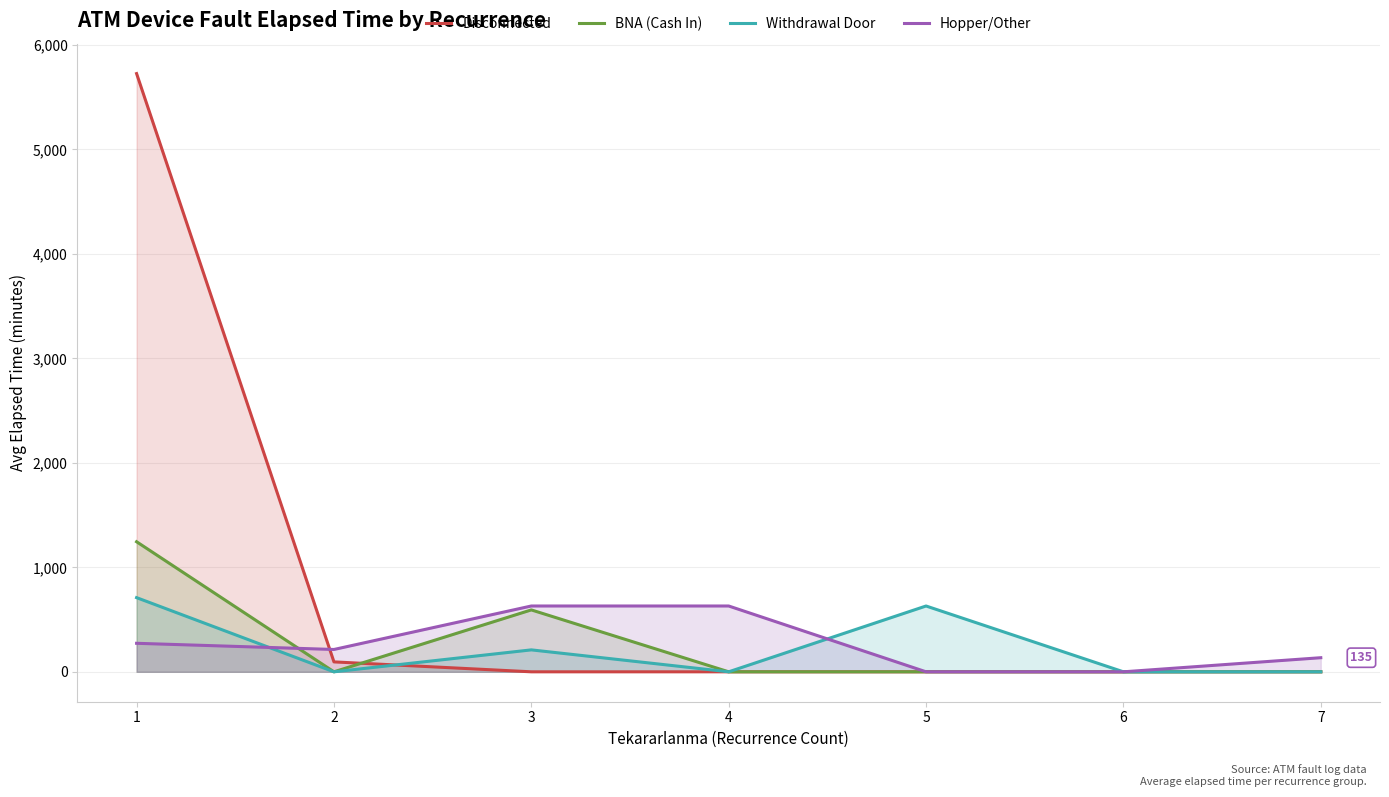

What are all the series names shown in the legend?

Disconnected, BNA (Cash In), Withdrawal Door, Hopper/Other